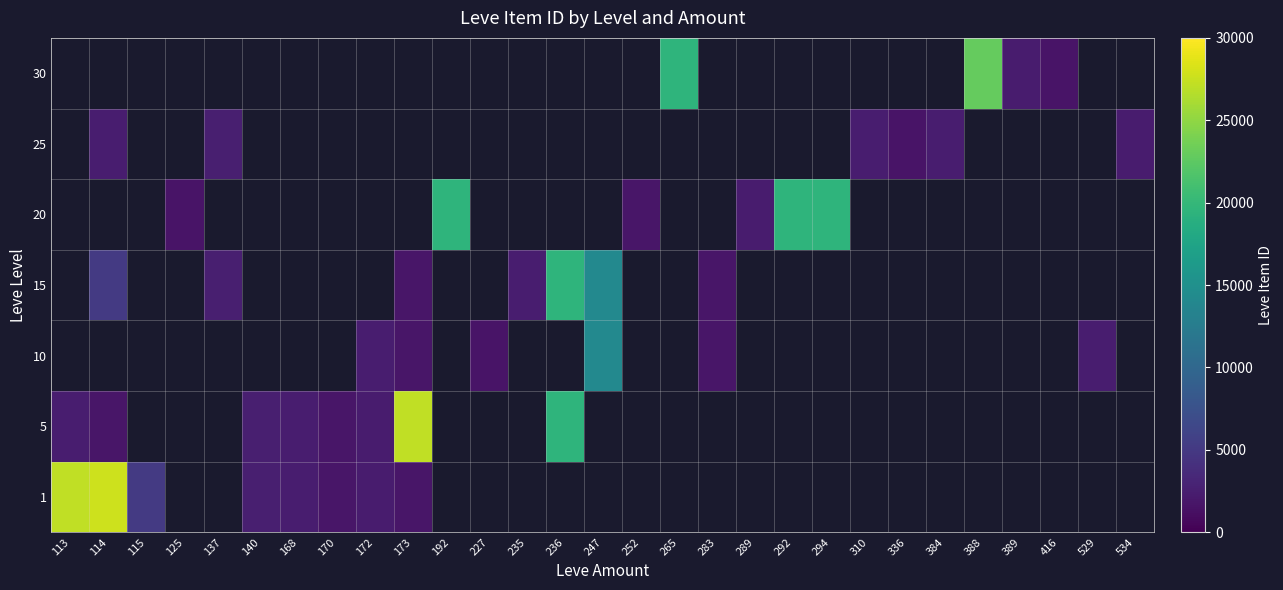

Is the value of 30 at 534 greater than the value of 5 at 289?

No